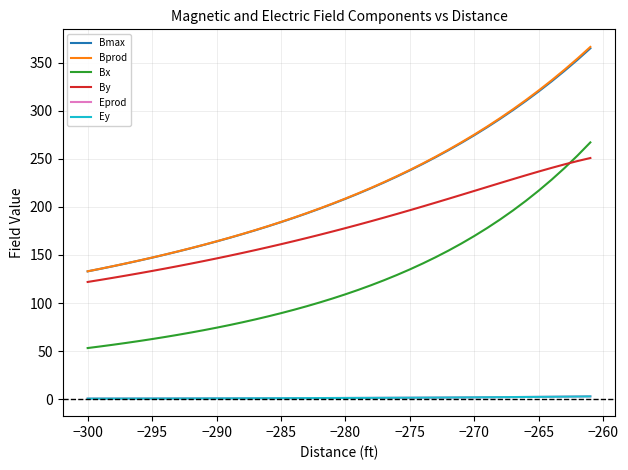

True or false: Eprod and Bmax intersect in this chart.

False